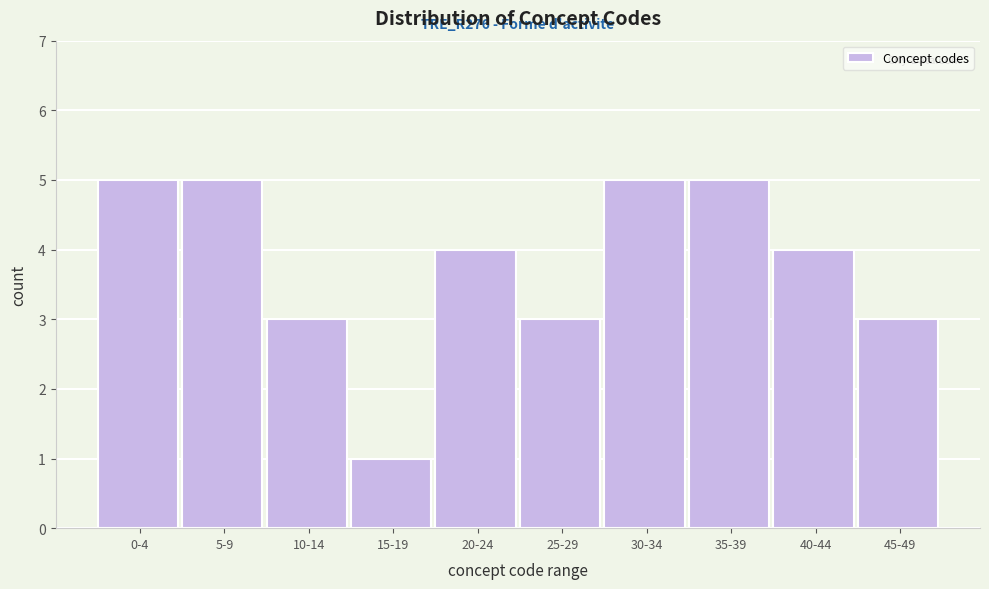

Reading left to right, transcribe all the data shown in this chart.

0-4=5	5-9=5	10-14=3	15-19=1	20-24=4	25-29=3	30-34=5	35-39=5	40-44=4	45-49=3